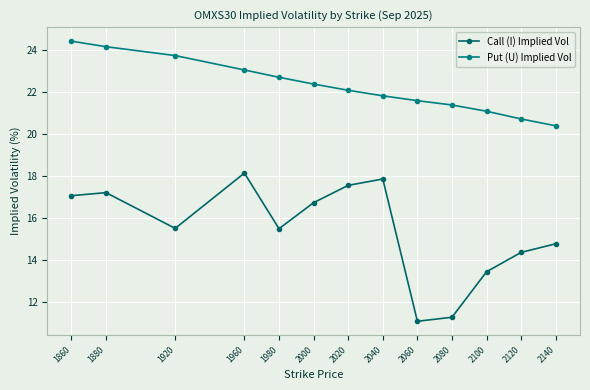

Is the value of Put (U) Implied Vol at 1880 greater than the value of Call (I) Implied Vol at 1980?

Yes